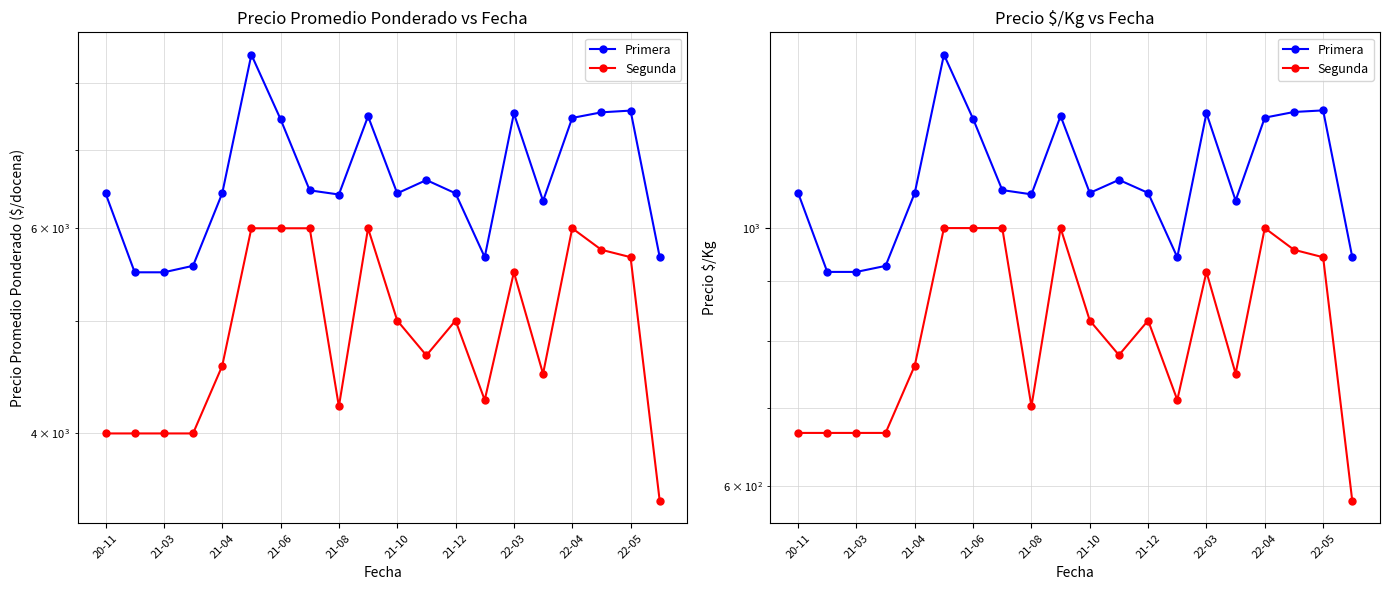

What is the spread (max minus min) of values at 21-06?

261